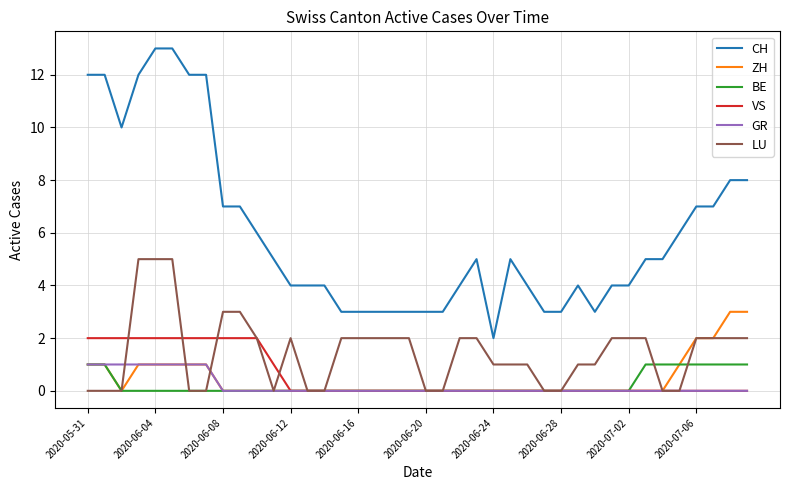

True or false: CH and BE cross at least once.

False